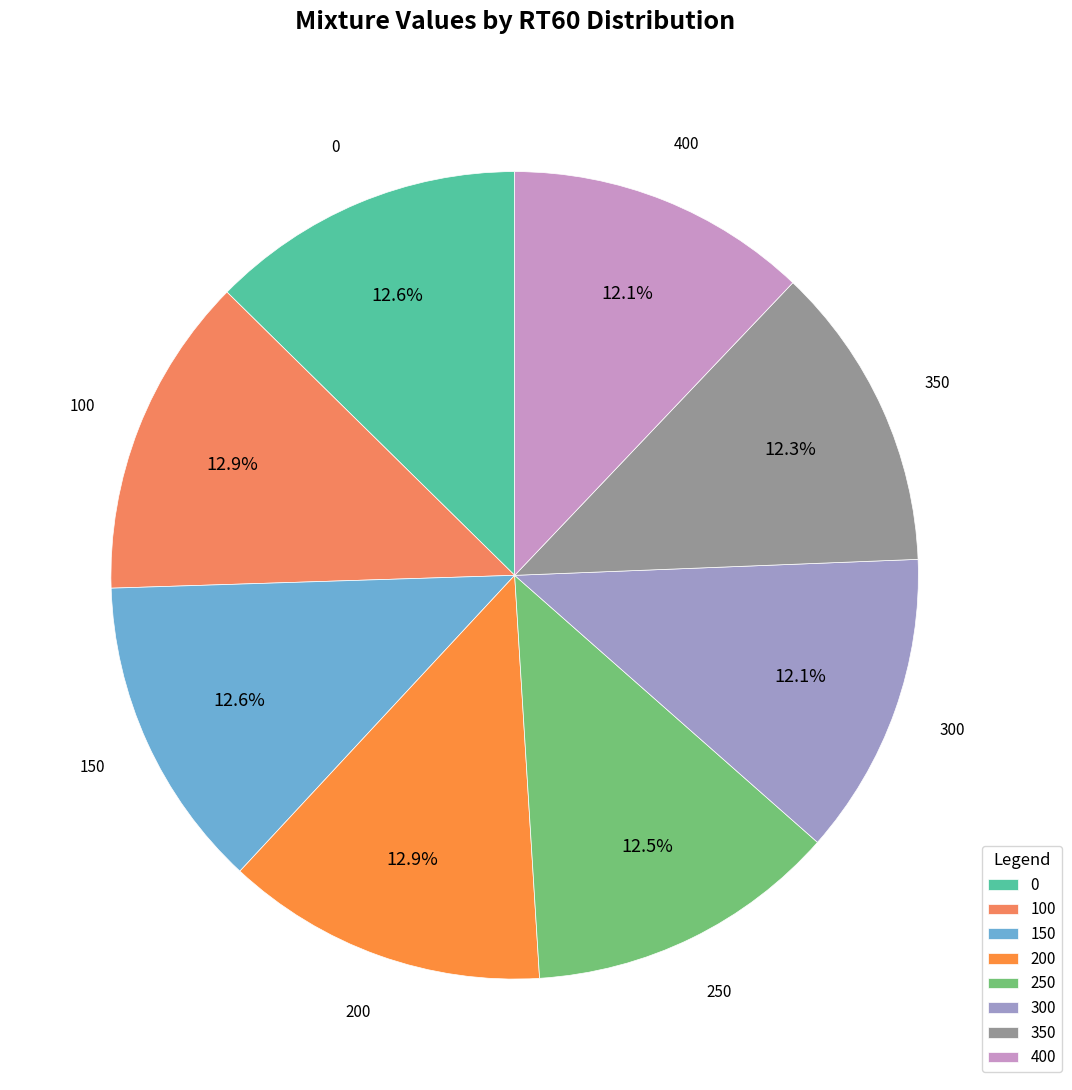

Is 300 the majority of the pie?

No